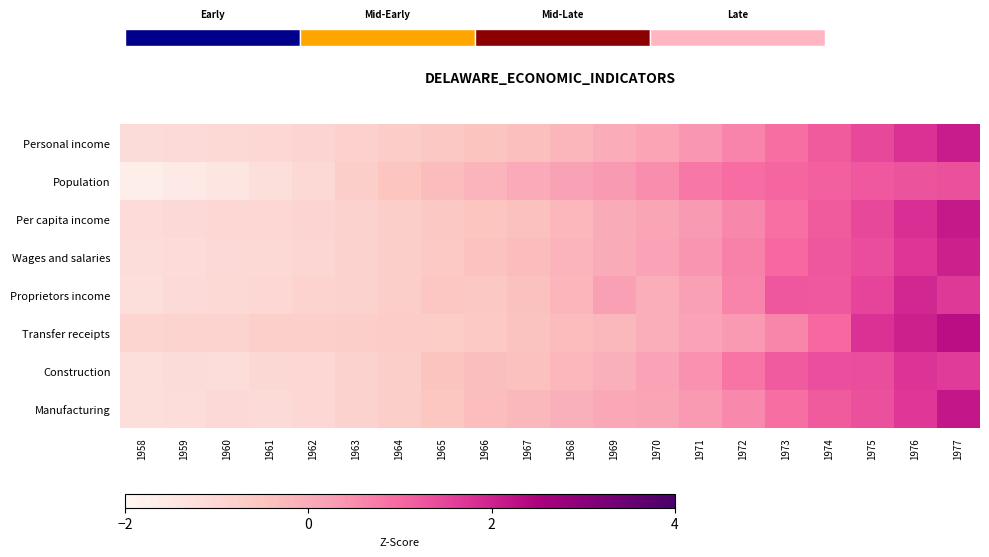

The Manufacturing series shows 0.1 at 1970. True or false?

True